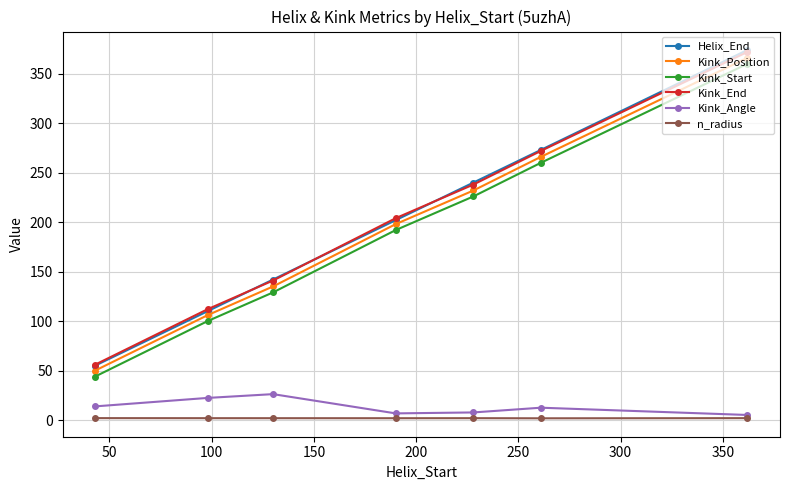

How many Helix_End values are between 110 and 273?

5